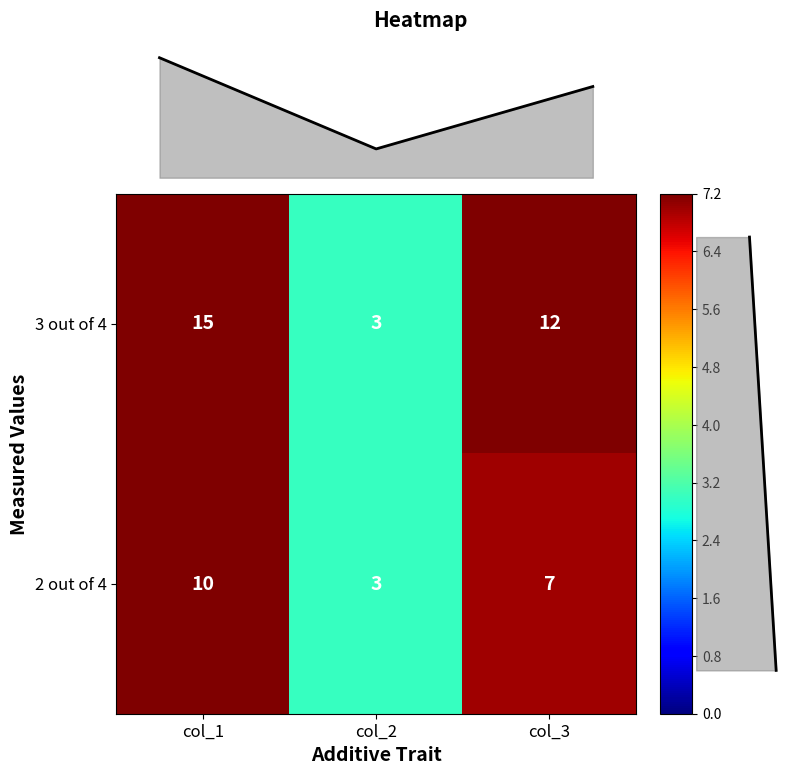

What is the difference between the 2 out of 4 values at col_3 and col_2?

4